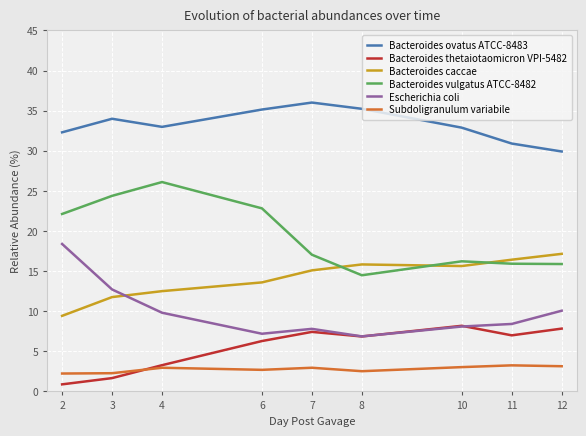

What is the difference between the highest and lowest values at 7?

33.1